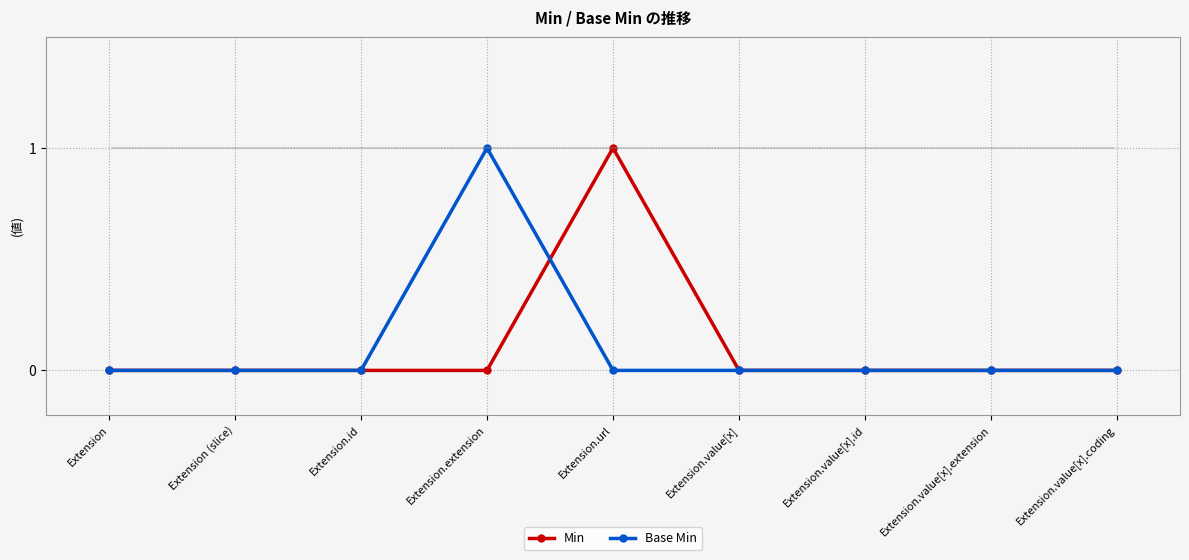

Reading right to left, what are all the values shown in this chart?

Min: 0	0	0	0	1	0	0	0	0
Base Min: 0	0	0	0	0	1	0	0	0